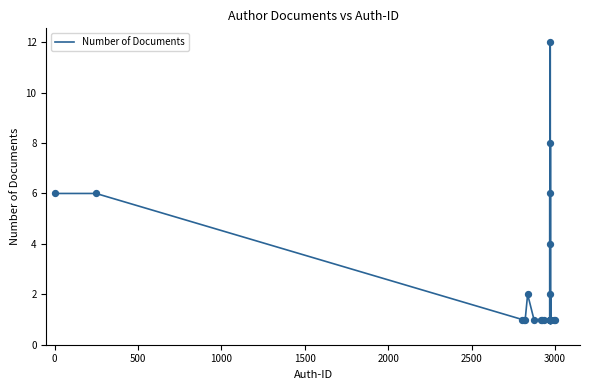

What is the difference between the maximum and minimum values?

11